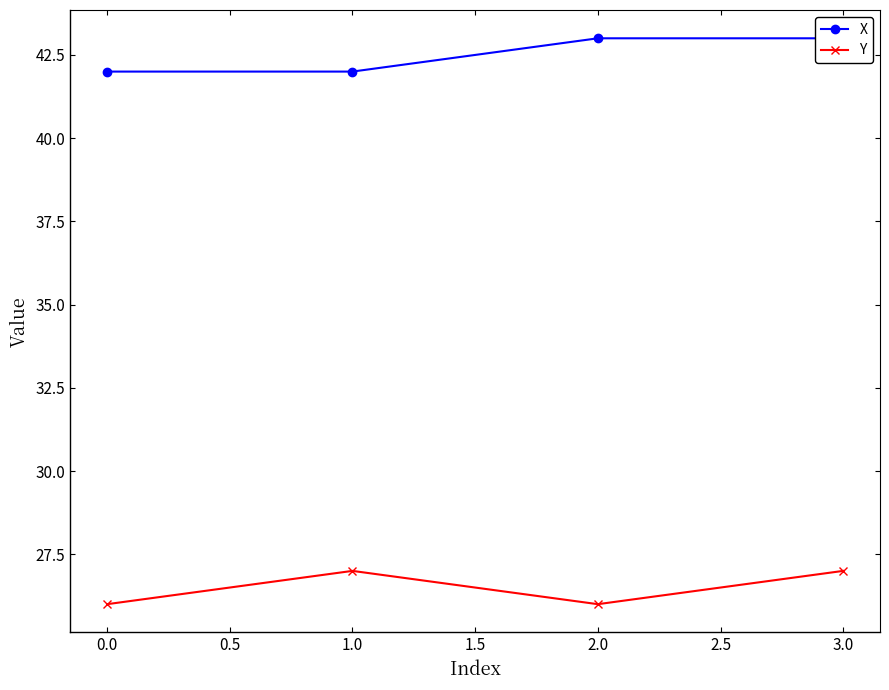

Read the Y value at 1.0.

27